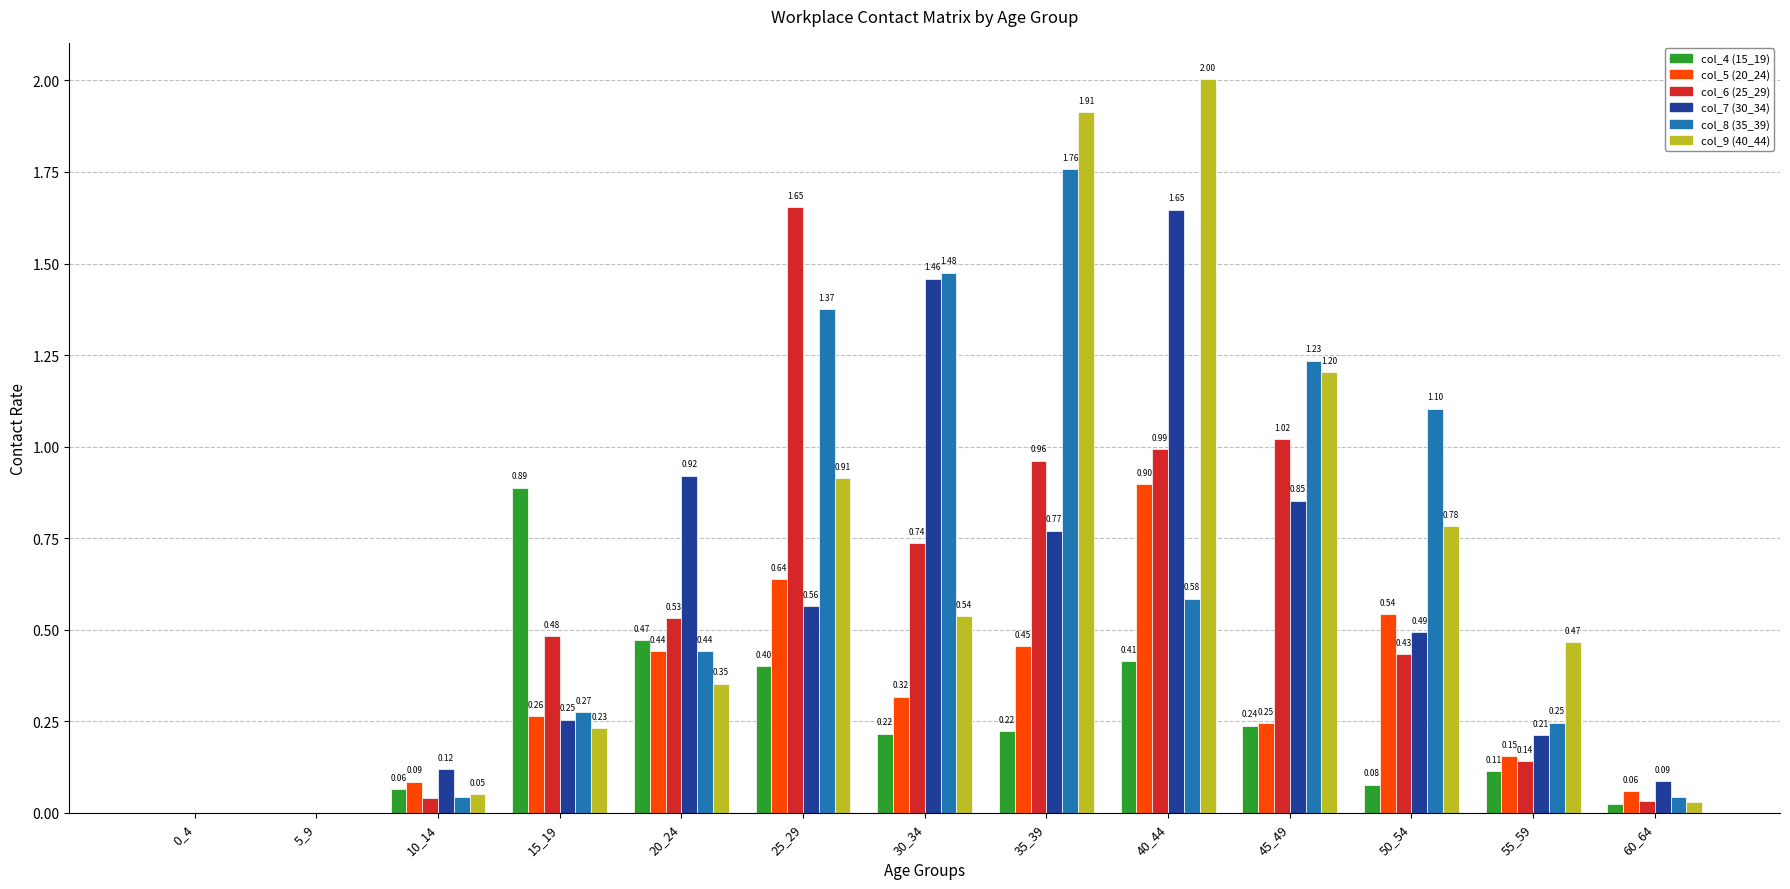

Which series changed the most between 20_24 and 40_44?

col_9 (40_44)